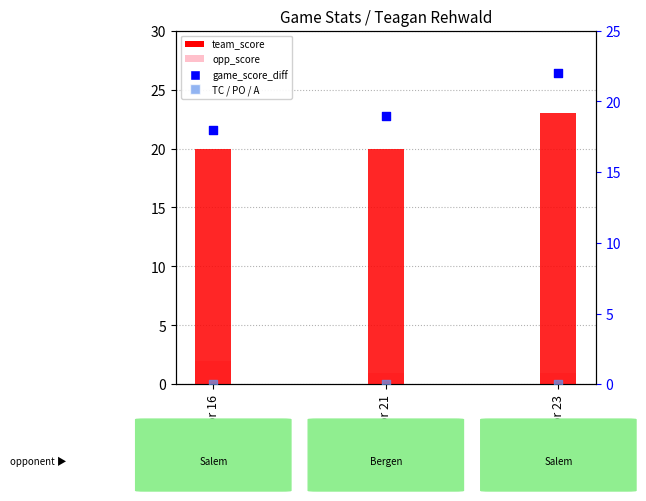

Is the value of game_score_diff at Apr 16 greater than the value of team_score at Apr 23?

No